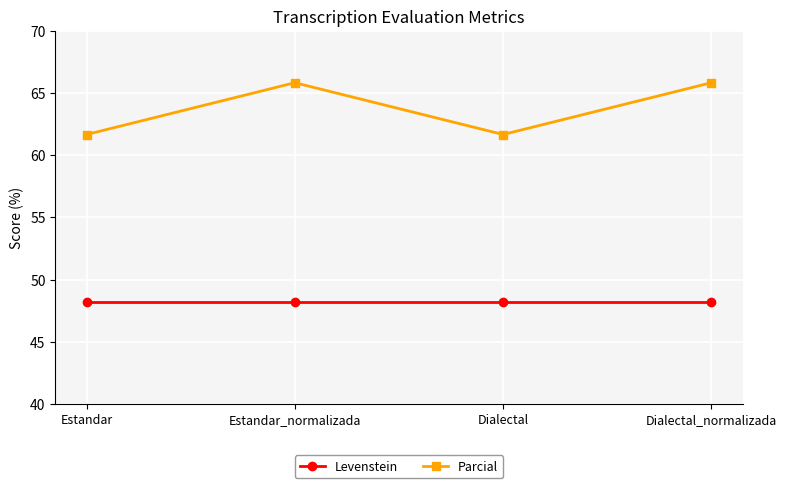

At which label does Parcial first exceed 65?

Estandar_normalizada